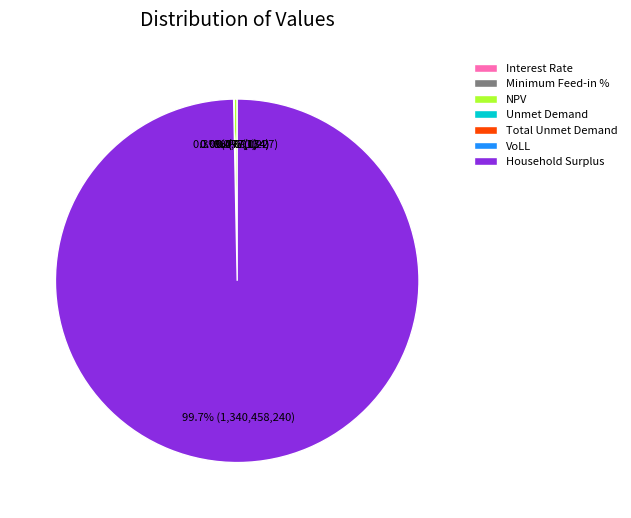

Which slice represents more than half of the pie?

Household Surplus